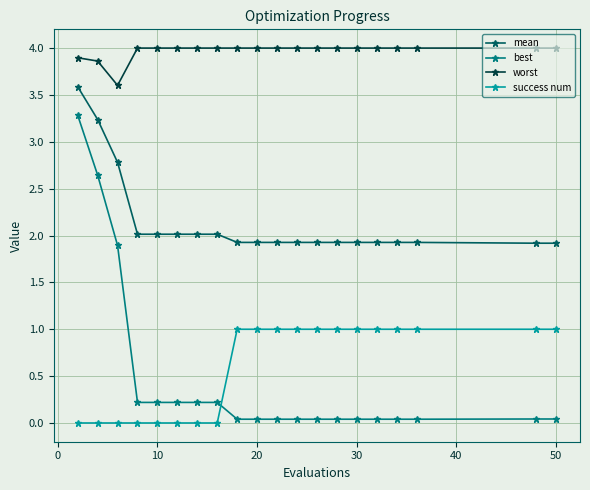

What is the value of the worst point at the 4th from the left?

4.0